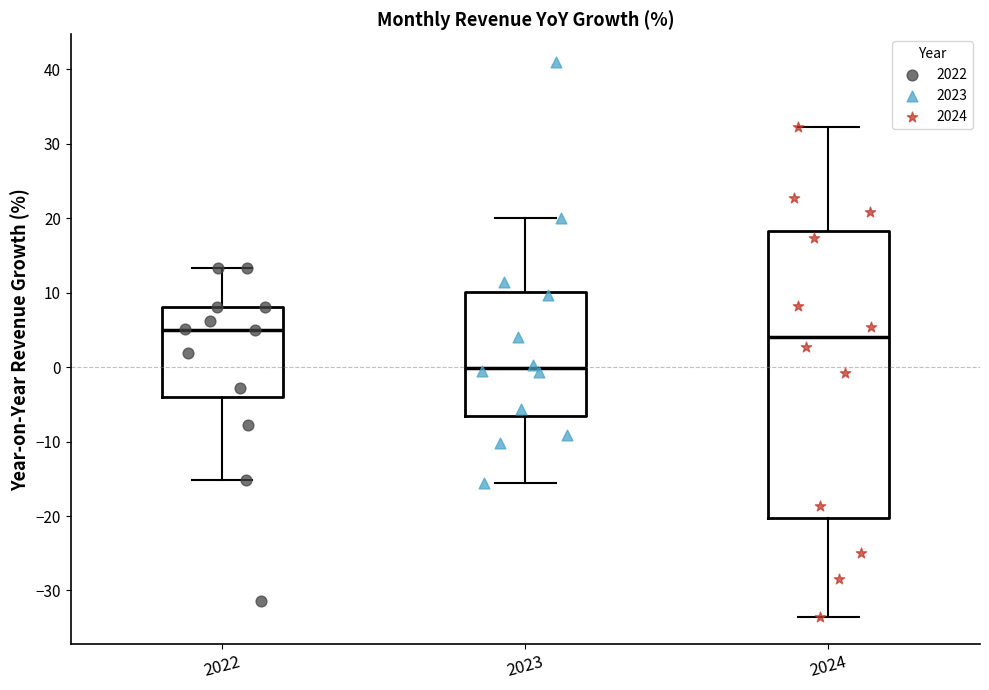

Where does the upper whisker of the box at x = 2024 end on the y-axis? The values are not printed on the chart, so give them approximately, as read against the axis.

32